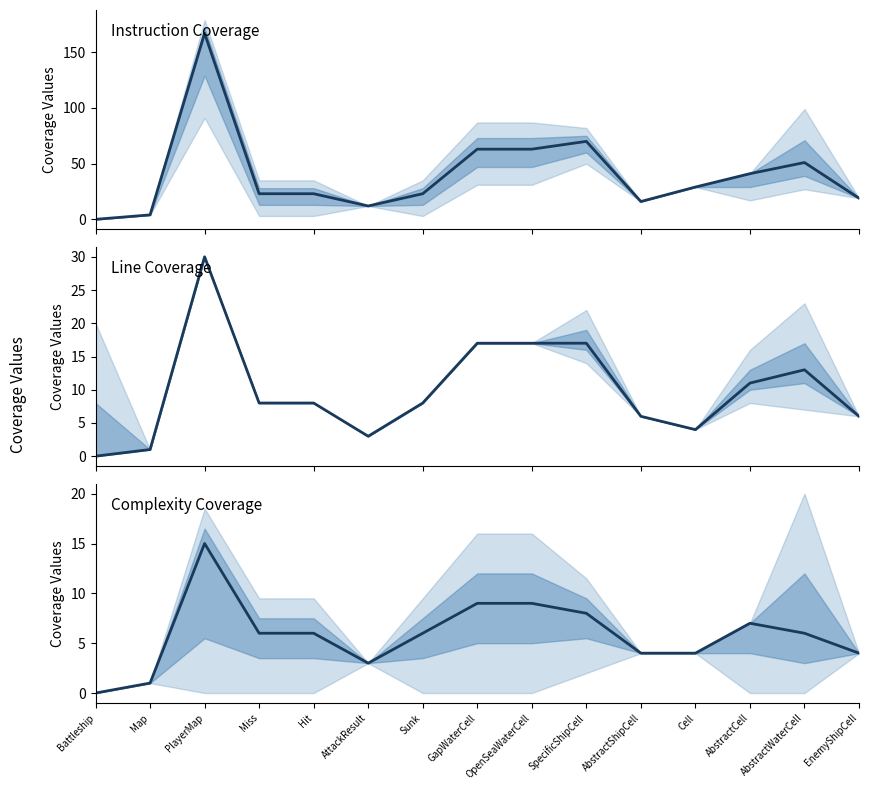

What position from the right is AbstractWaterCell?

2